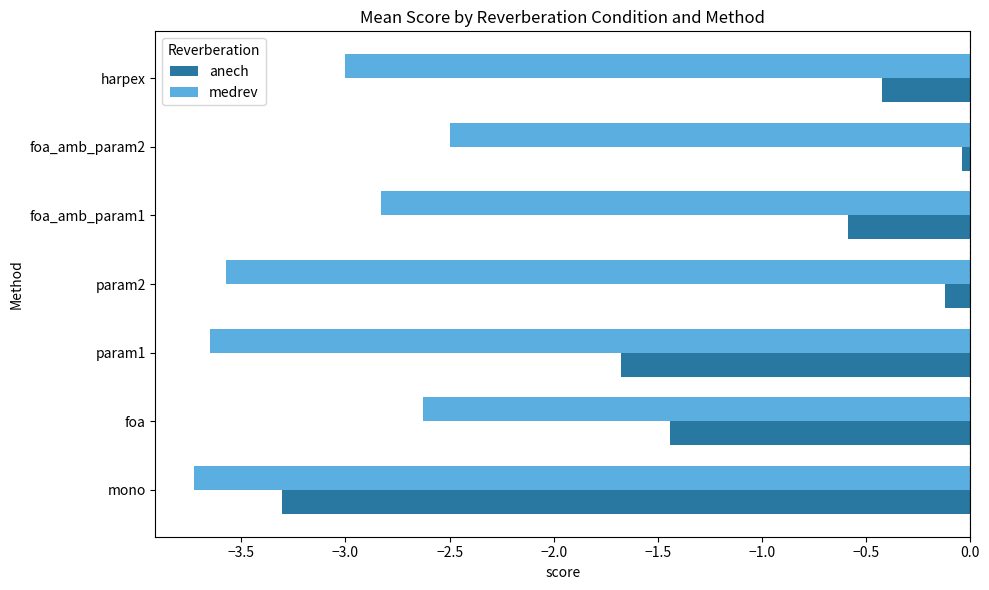

What are all the series names shown in the legend?

anech, medrev